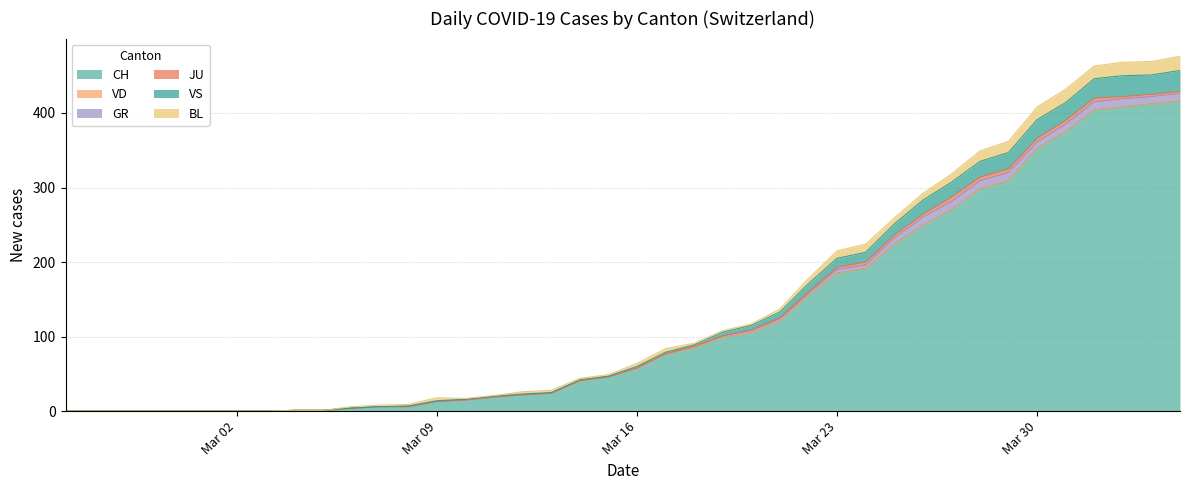

Reading left to right, extract all data points from this chart.

CH: 0	0	0	0	0	0	0	0	1	1	4	6	6	13	15	19	22	24	40	46	57	76	85	99	105	121	155	185	191	224	249	270	298	309	352	375	404	408	412	416
VD: 0	0	0	0	0	0	0	0	0	0	0	0	0	0	0	0	0	0	0	0	0	0	0	0	0	0	0	0	0	0	0	0	0	0	0	0	0	0	0	0
GR: 0	0	0	0	0	0	0	0	0	0	0	0	0	0	0	0	0	0	1	0	1	1	2	2	3	3	3	5	5	8	11	11	11	11	9	10	11	11	10	10
JU: 0	0	0	0	0	0	0	0	0	0	0	0	0	0	0	0	0	0	0	0	0	0	0	0	1	1	2	3	4	4	4	6	5	5	5	5	5	3	3	3
VS: 0	0	0	0	0	0	0	0	0	0	0	0	1	1	1	1	1	1	1	1	2	2	2	5	6	8	11	12	13	15	19	20	21	22	25	24	26	28	26	28
BL: 0	0	0	0	0	0	0	0	0	0	2	2	2	4	1	1	3	3	2	2	4	5	2	2	2	4	7	10	11	8	9	11	14	15	17	18	17	18	18	19